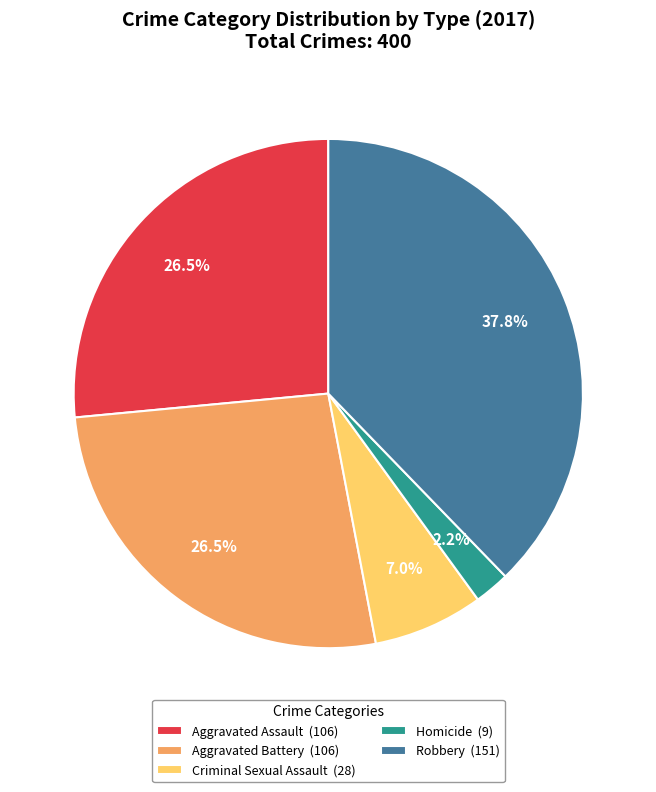

Which category has the biggest portion of the pie?

Robbery